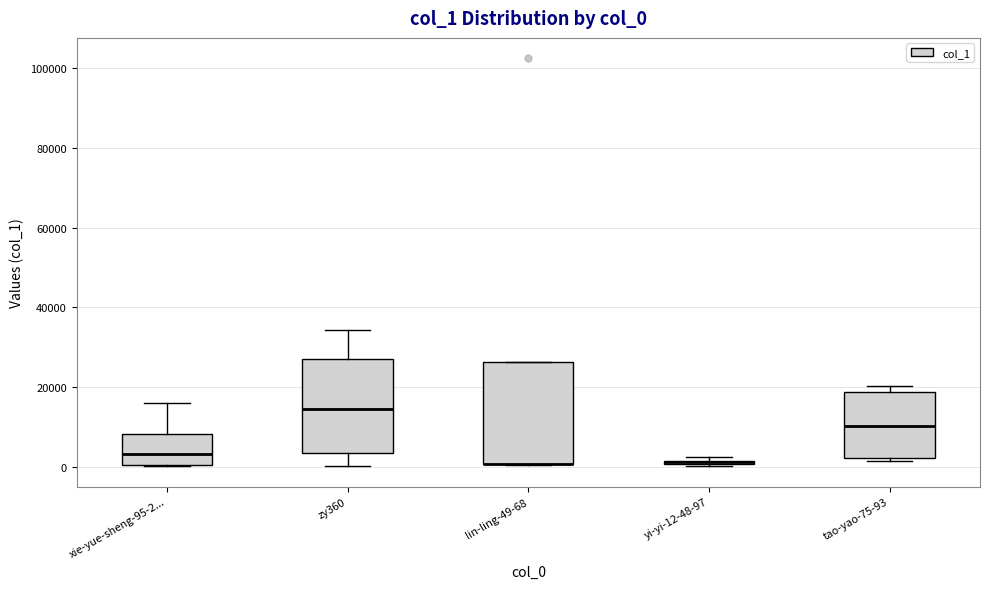

Which box is the tallest, from its lower edge to its upper edge?

lin-ling-49-68